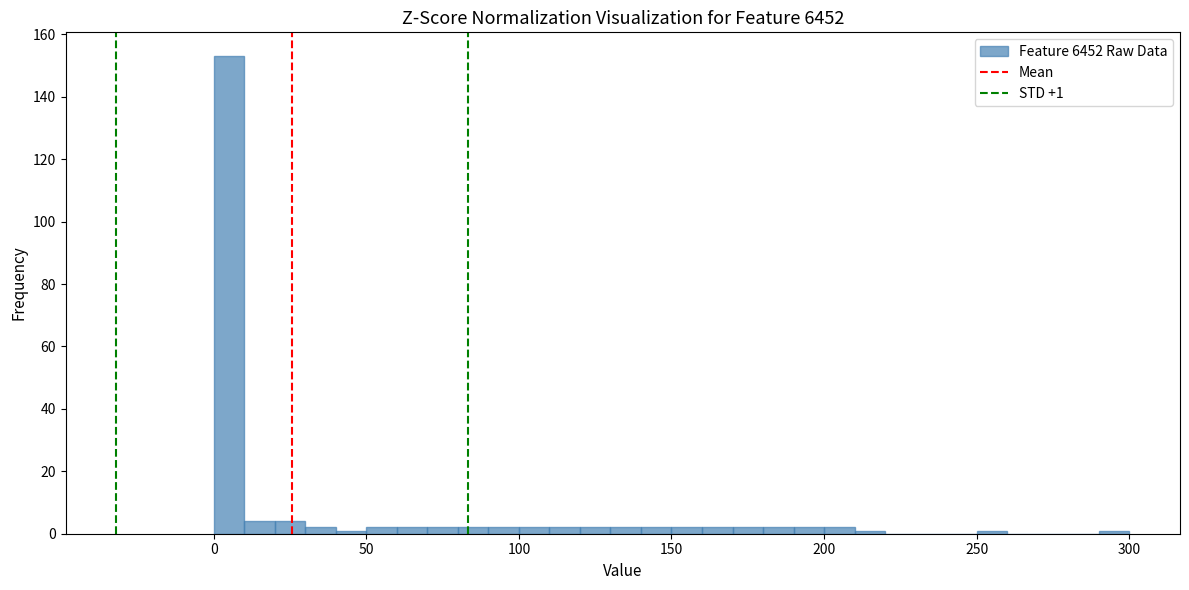

Read against the x-axis, roughly where is the centre of the tallest bar?

5